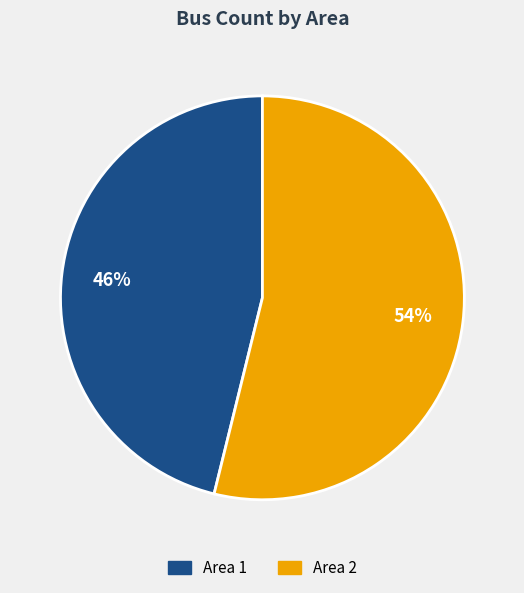

How many segments does this pie chart have?

2